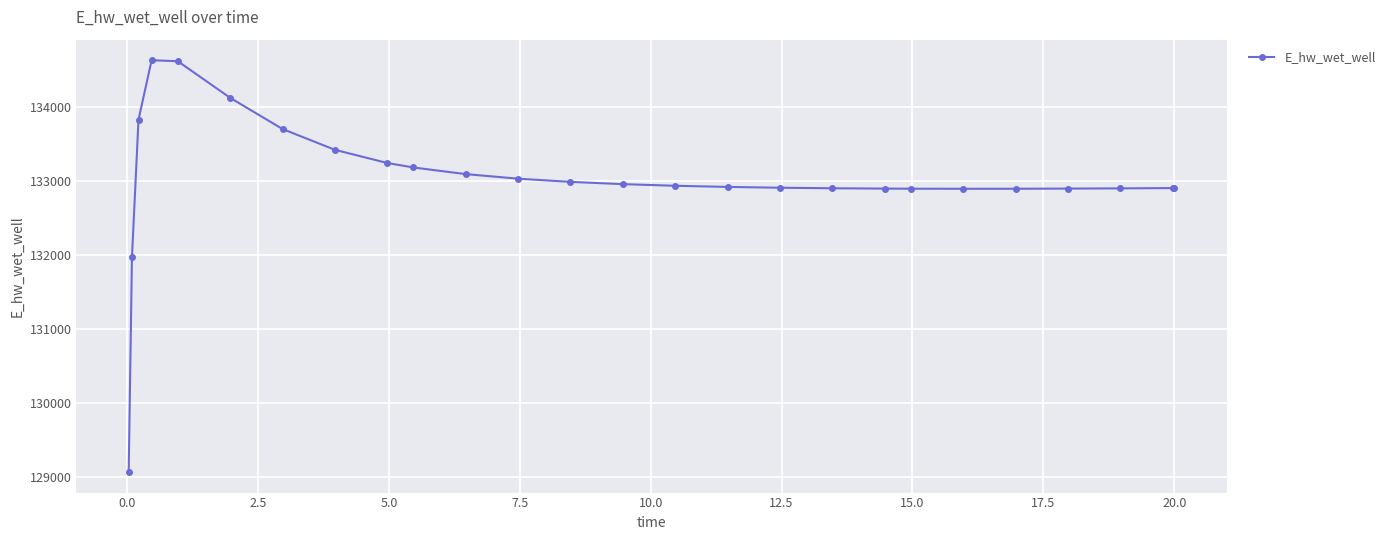

What is the value of the 10th point from the left?

133180.8